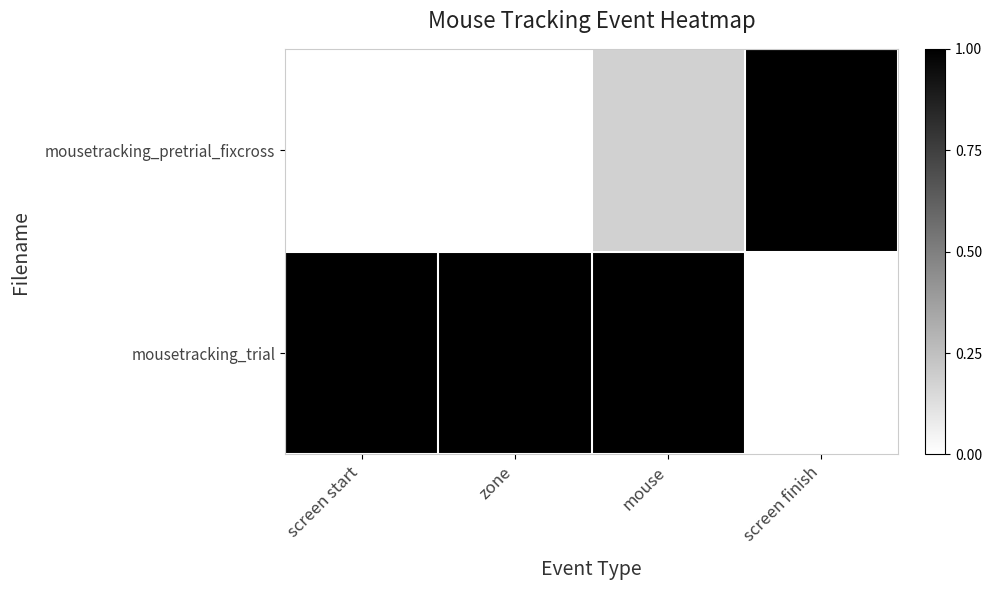

Reading left to right, transcribe all the data shown in this chart.

mousetracking_pretrial_fixcross: screen start=0.0	zone=0.0	mouse=0.2	screen finish=1.0
mousetracking_trial: screen start=1.0	zone=1.0	mouse=1.0	screen finish=0.0